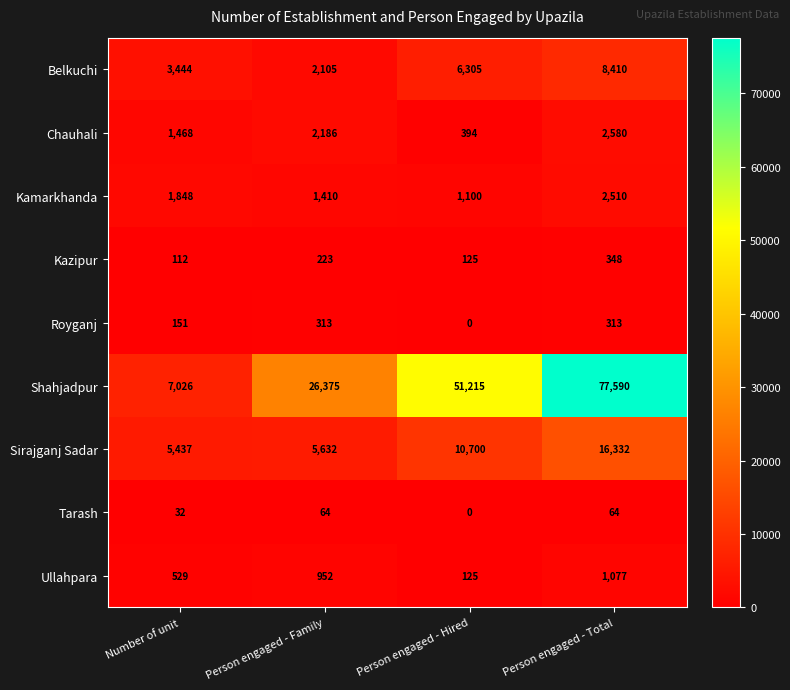

What value does the Shahjadpur series have at Number of unit, to the nearest 50?

7050